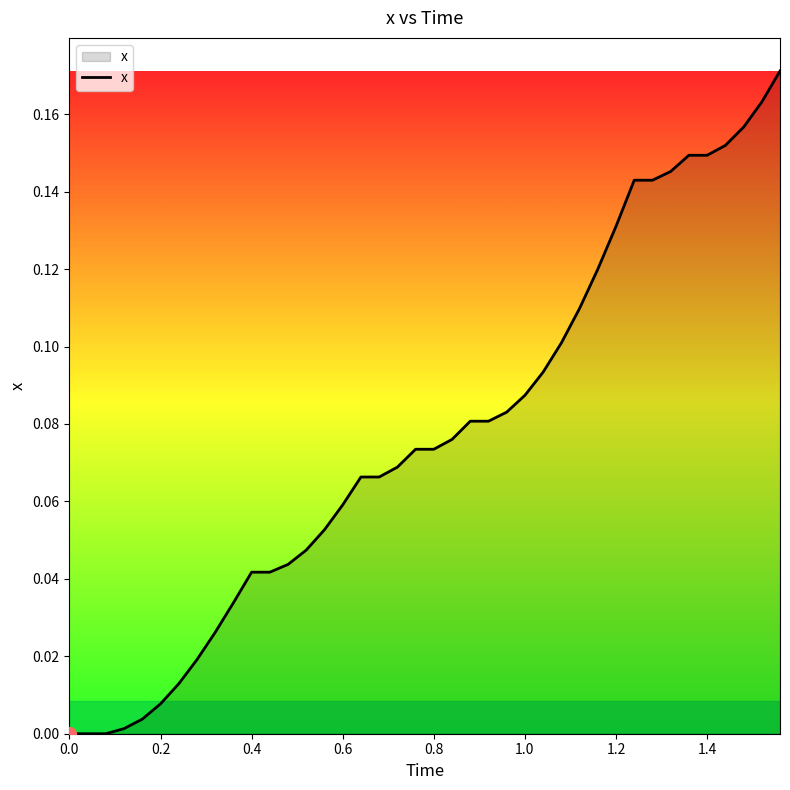

Reading right to left, extract all data points from this chart.

0.2	0.2	0.2	0.2	0.1	0.1	0.1	0.1	0.1	0.1	0.1	0.1	0.1	0.1	0.1	0.1	0.1	0.1	0.1	0.1	0.1	0.1	0.1	0.1	0.1	0.1	0.0	0.0	0.0	0.0	0.0	0.0	0.0	0.0	0.0	0.0	0.0	0.0	0.0	0.0